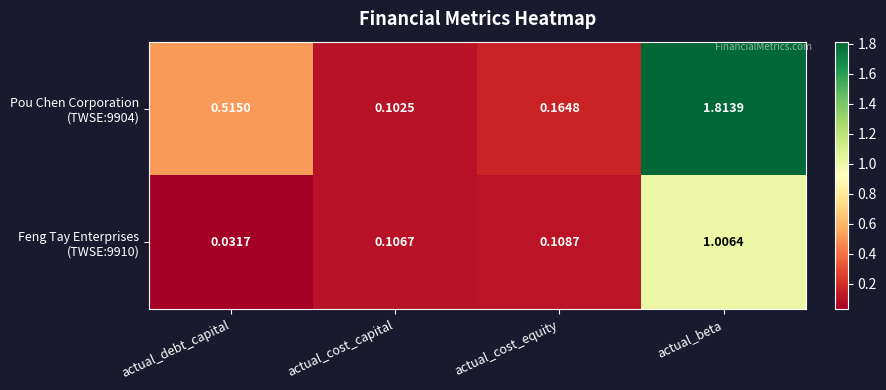

Which label corresponds to the largest value in the chart?

actual_beta